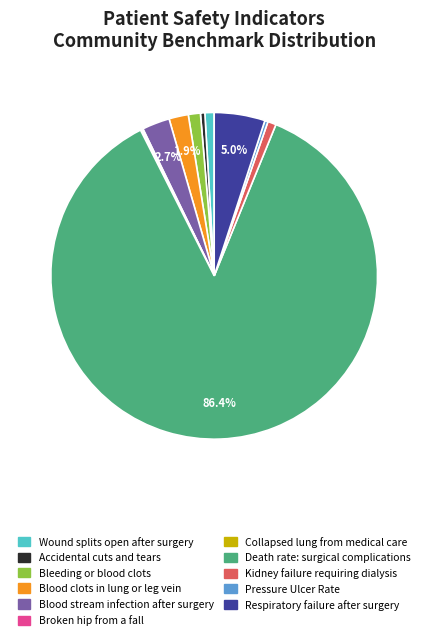

What portion of the pie excludes Blood clots in lung or leg vein?

98.1%